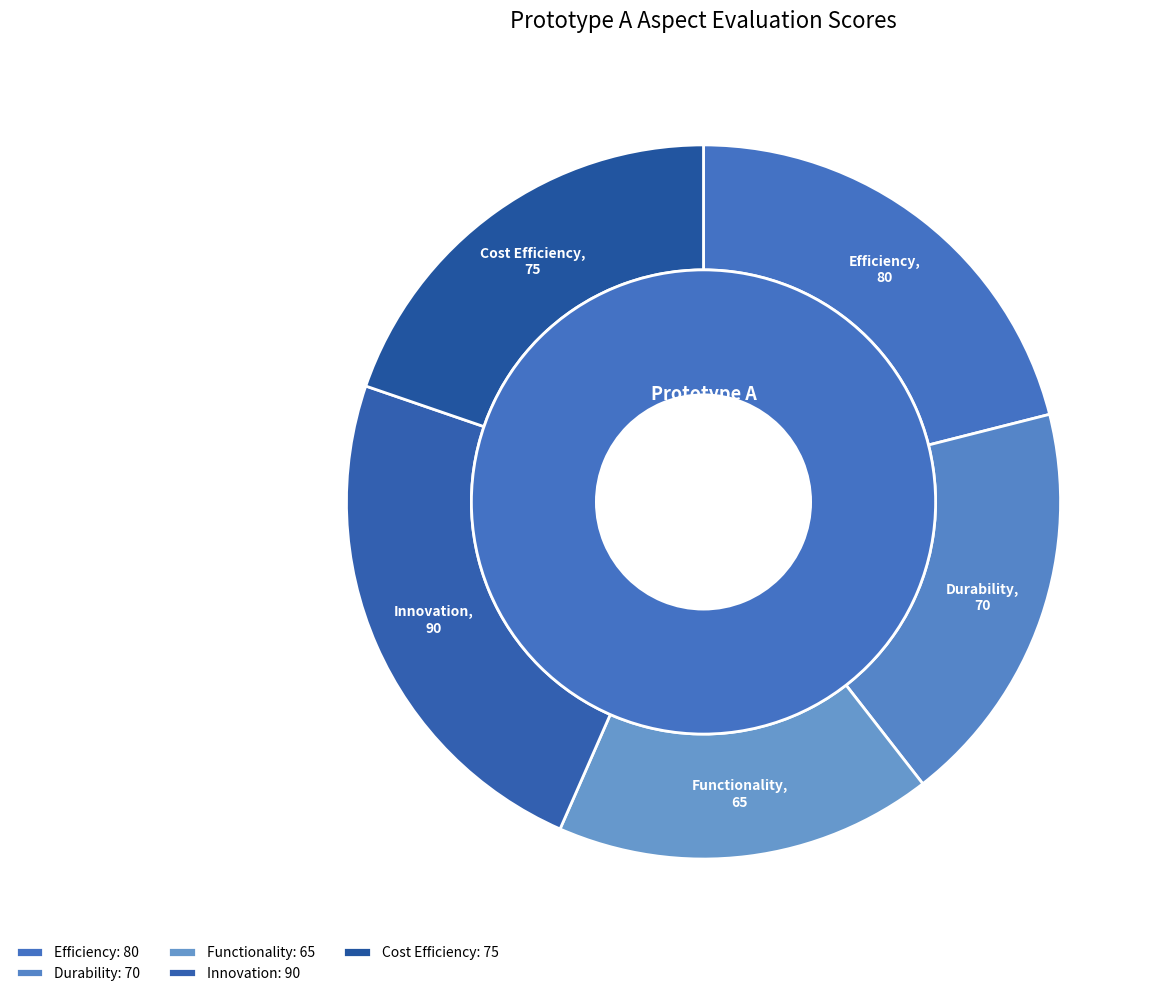

Between Innovation and Durability, which is larger?

Innovation